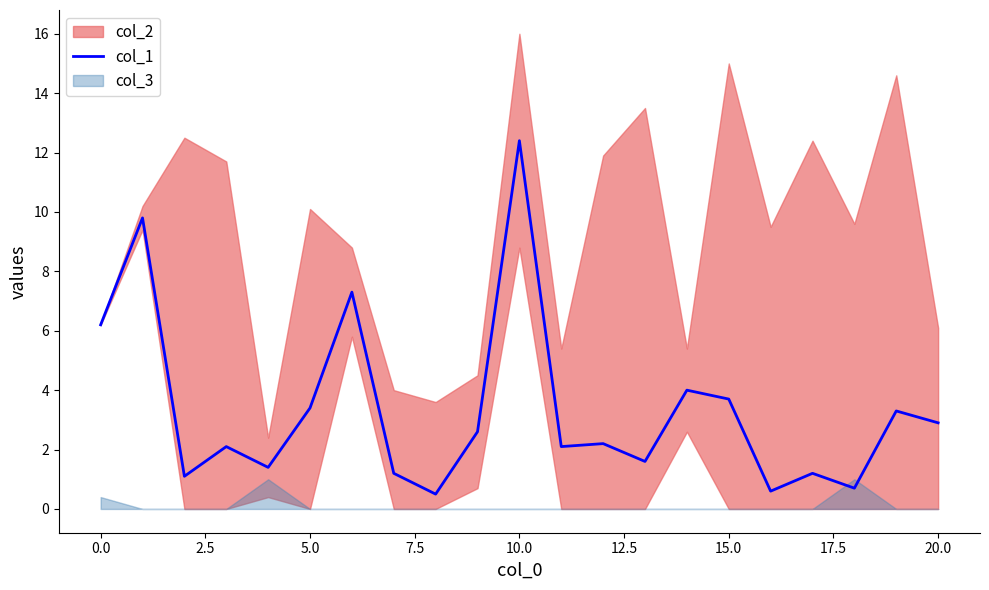

What is the lowest value of the col_1 series?

0.5